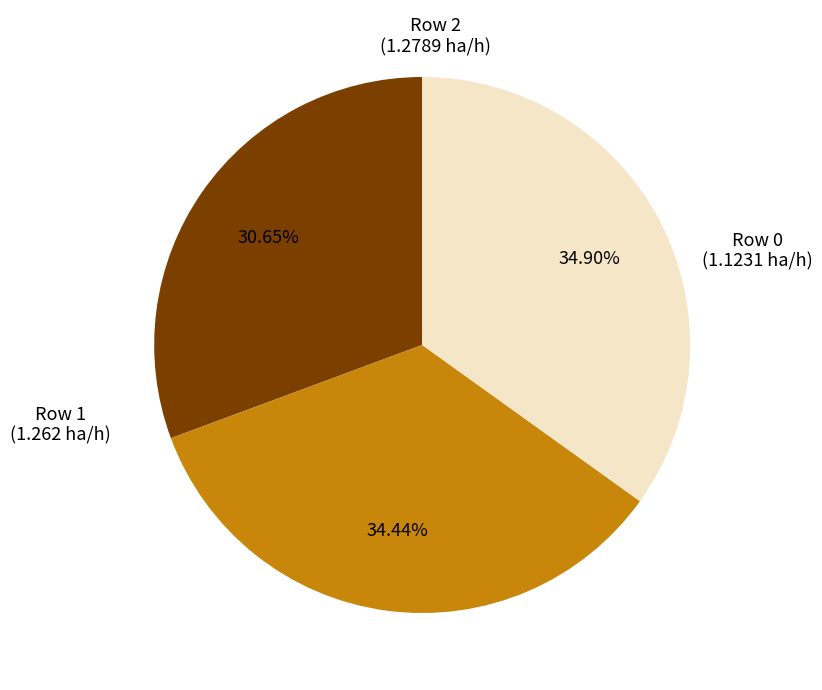

Combined, what portion of the pie is Row 2 and Row 1?

69.3%